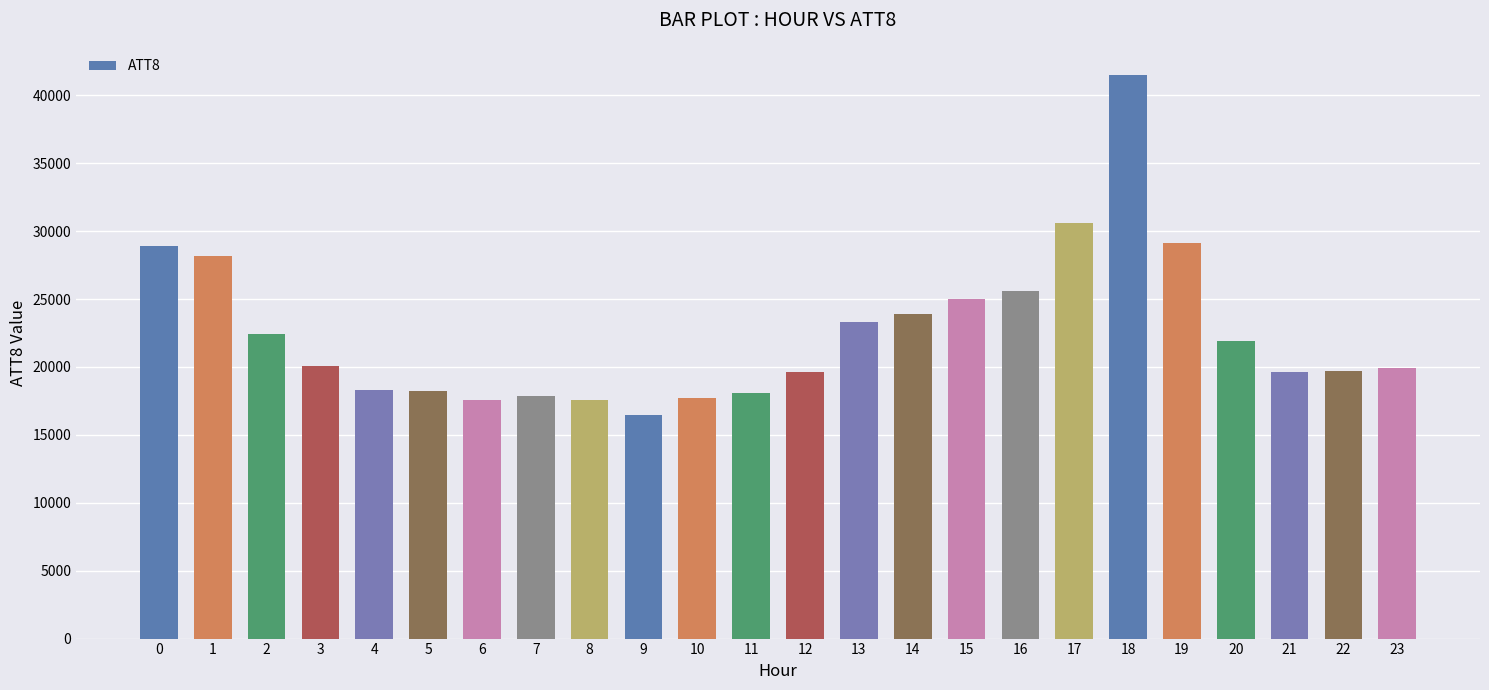

What is the average value?

22550